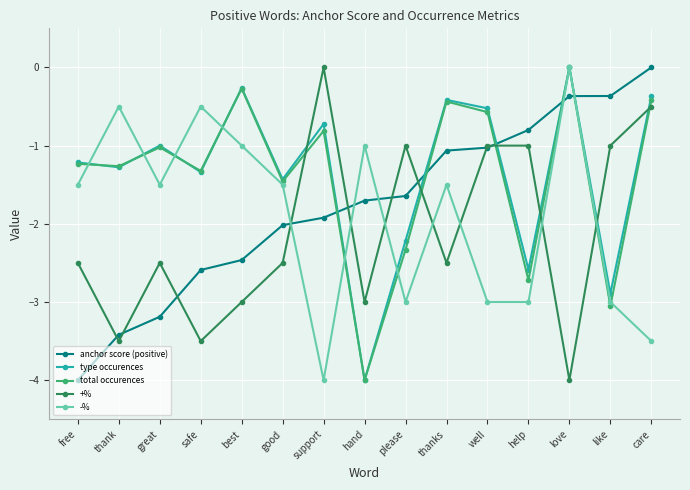

How many categories are shown in the chart?

15